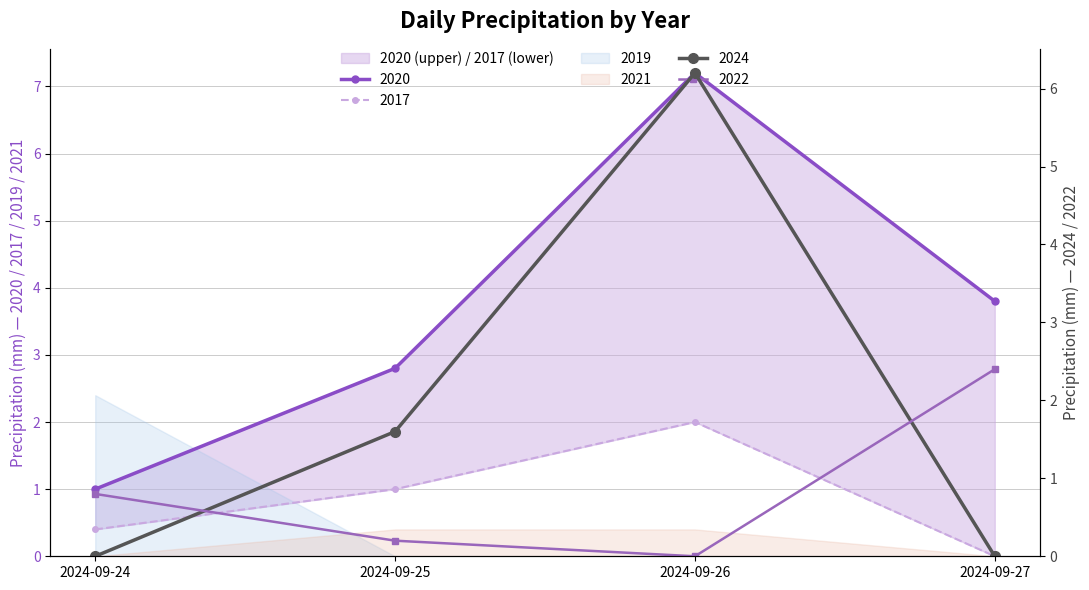

How many interior local peaks does the 2024 series have?

1